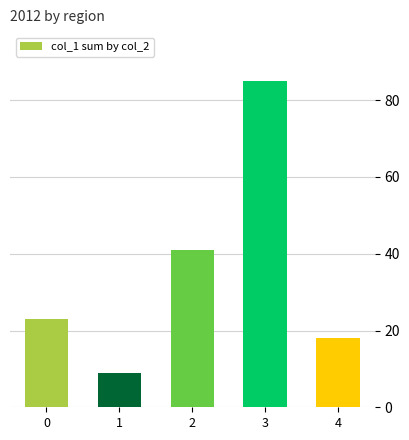

Reading left to right, extract all data points from this chart.

23	9	41	85	18